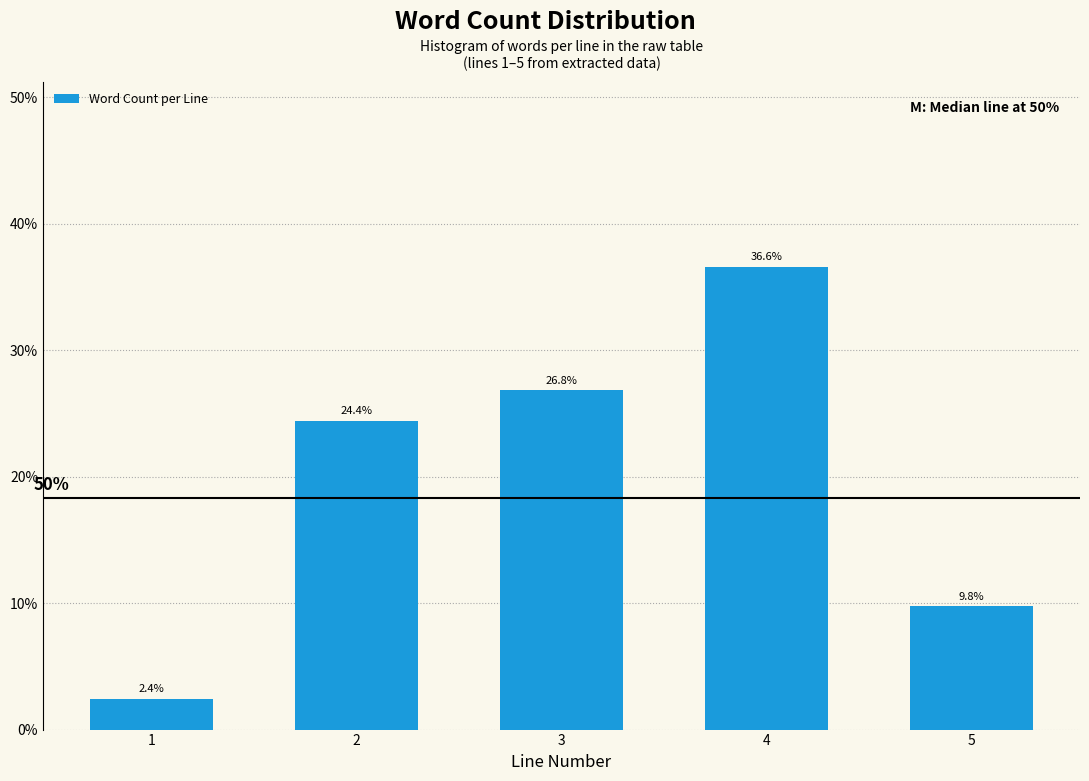

Reading left to right, what are all the values shown in this chart?

2.4	24.4	26.8	36.6	9.8